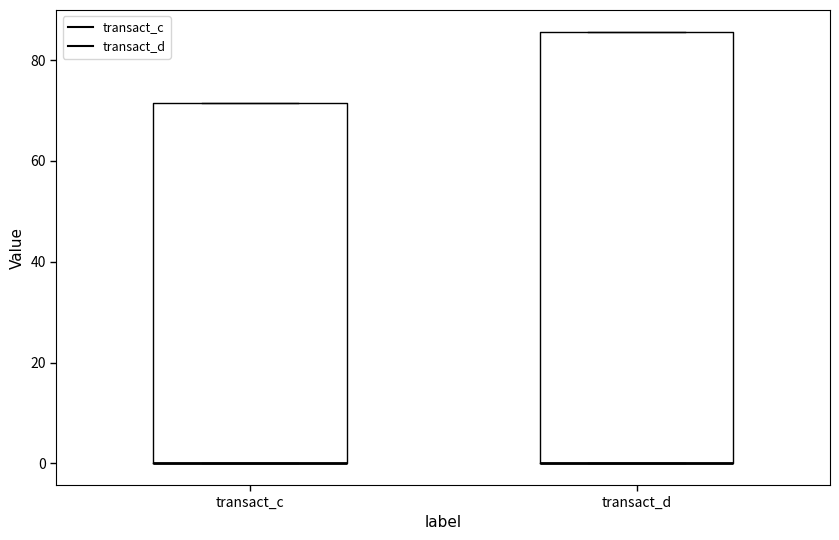

Where is the upper edge of the box for transact_c on the y-axis? The values are not printed on the chart, so give them approximately, as read against the axis.

72